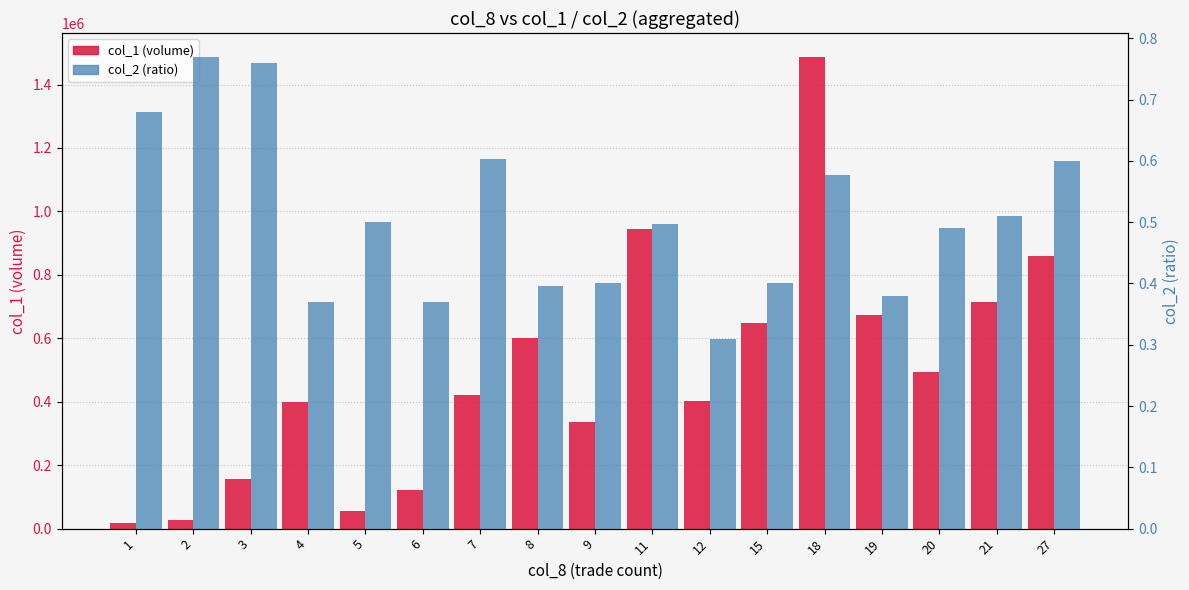

Which category has the lowest value in the col_2 (ratio) series?

12